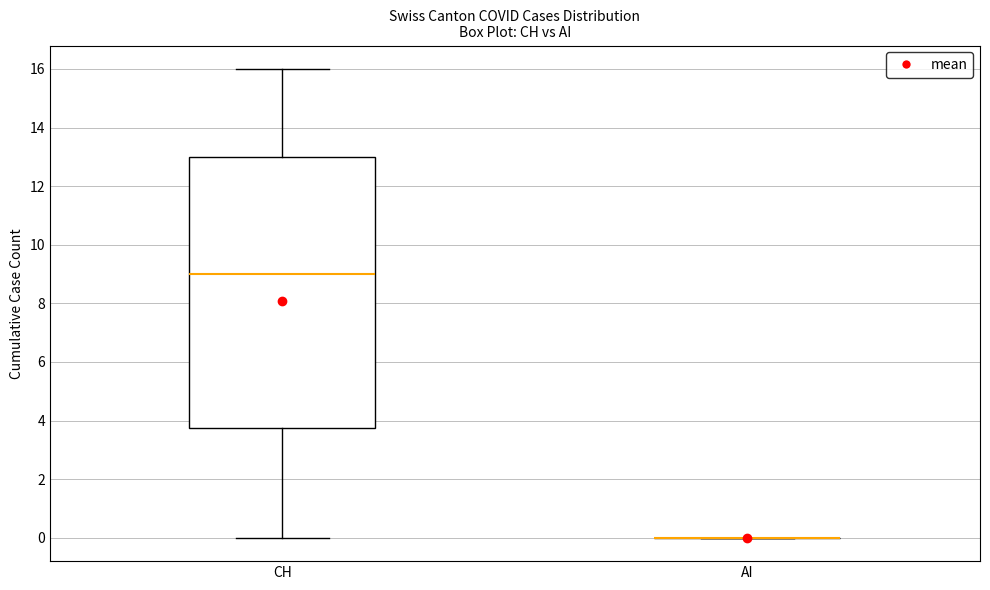

Where is the lower edge of the box for CH on the y-axis? The values are not printed on the chart, so give them approximately, as read against the axis.

3.8